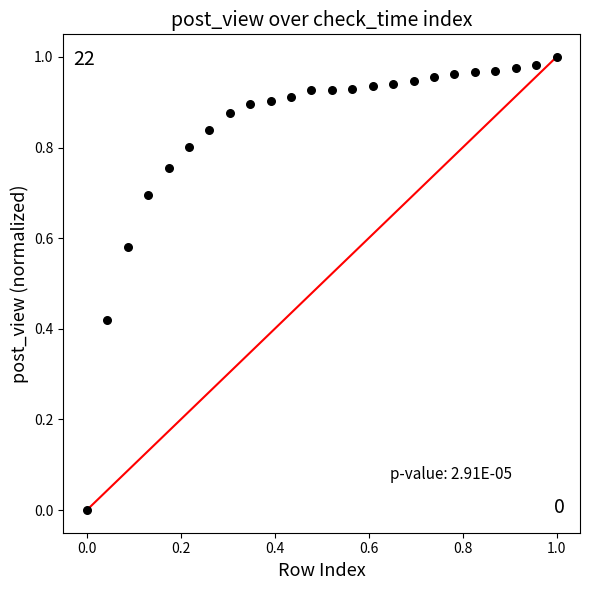

How many data points are displayed?

24